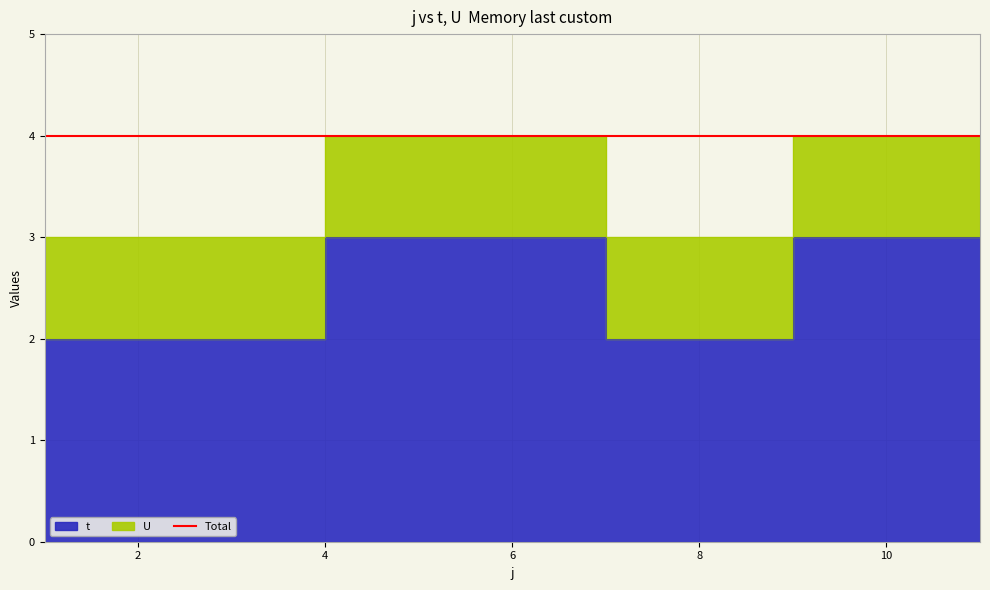

True or false: the data shows 2 at 3.

True